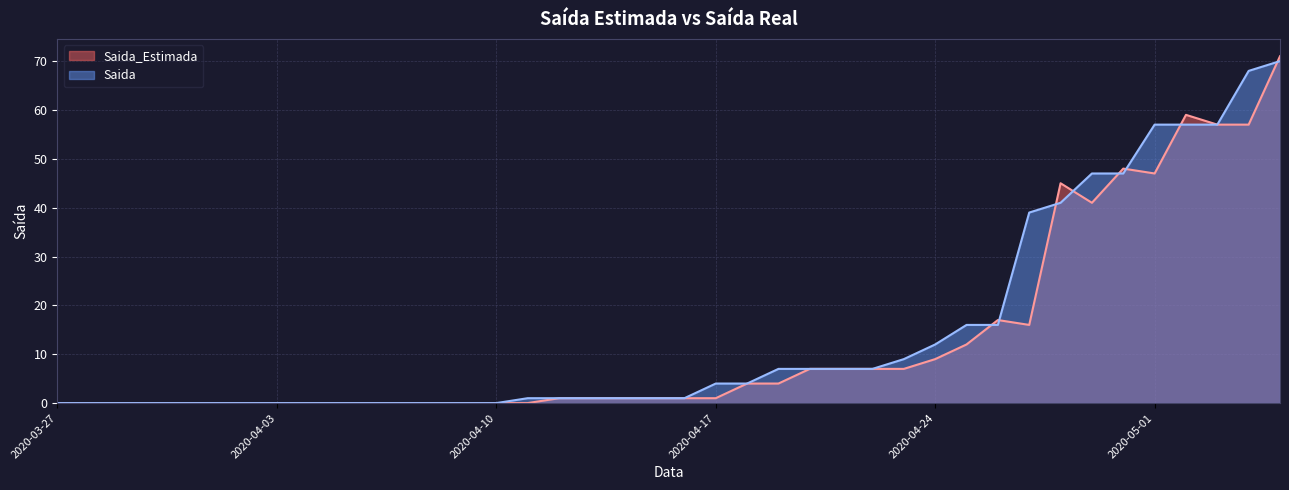

True or false: Saida_Estimada has more than 0 interior local peaks.

True